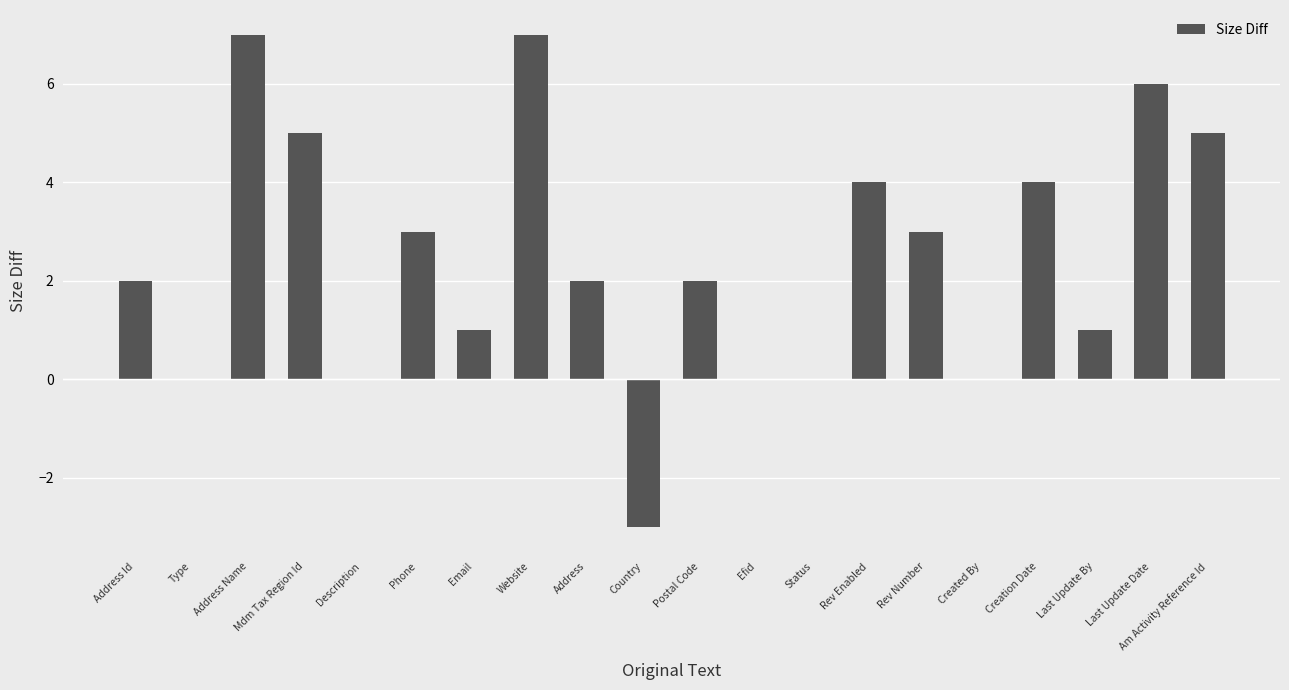

Count the number of categories in the chart.

20